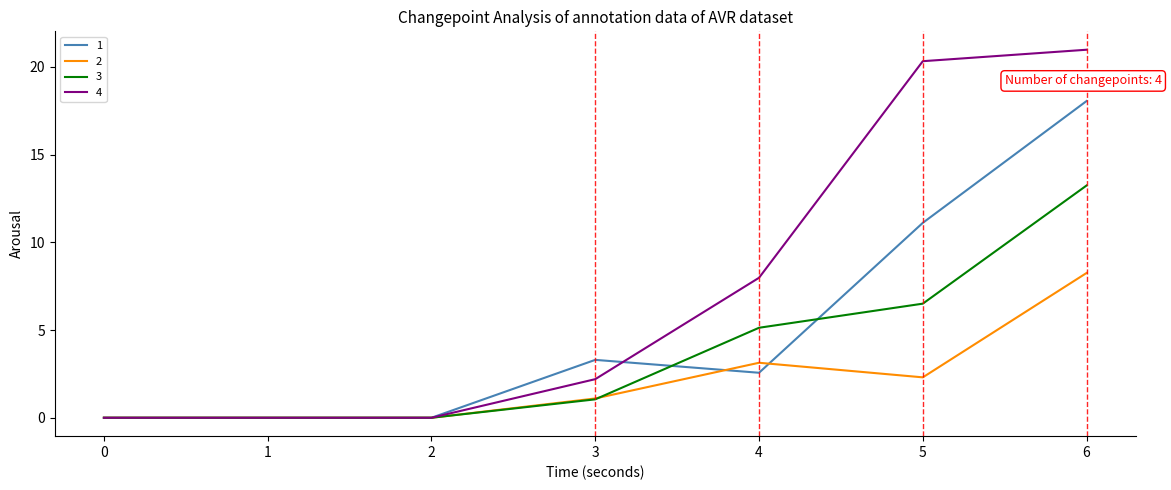

True or false: 3 has a value of 0.0 at 2.

True